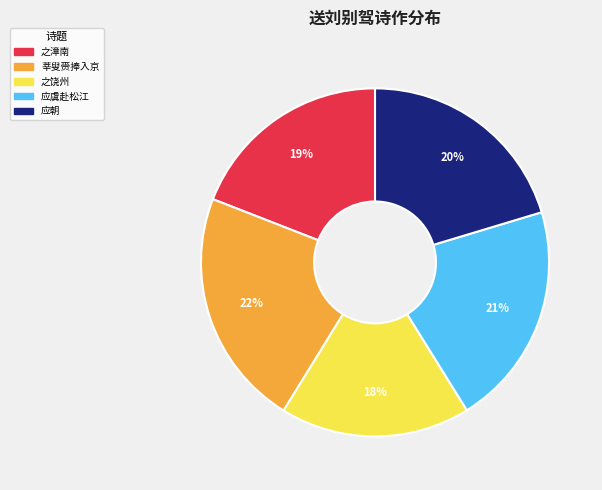

Does any single category account for the majority?

No